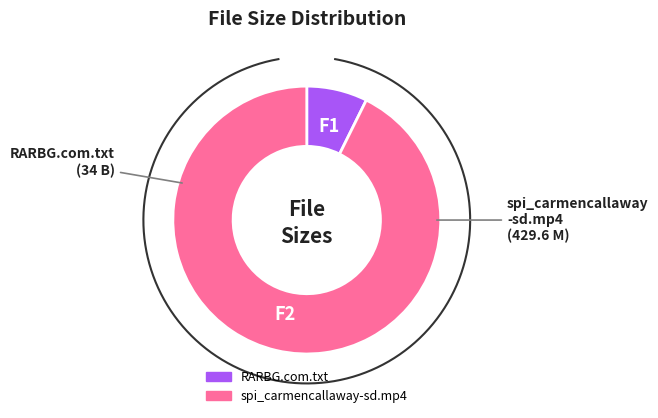

To the nearest percent, what percentage of the pie is spi_carmencallaway-sd.mp4?

93%